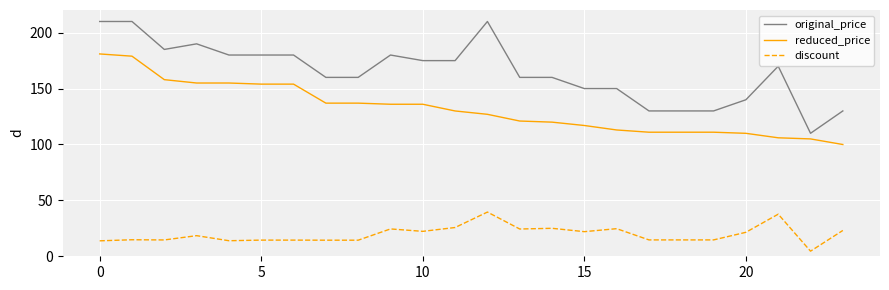

True or false: discount and reduced_price intersect in this chart.

False